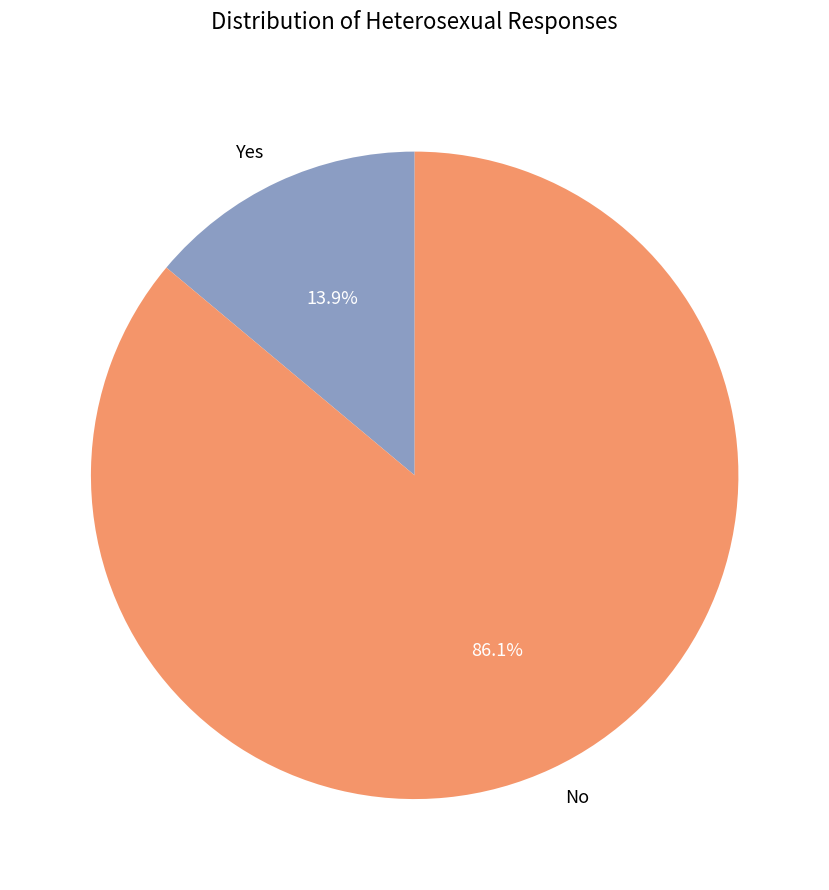

To the nearest percent, what is the combined percentage of Yes and No?

100%